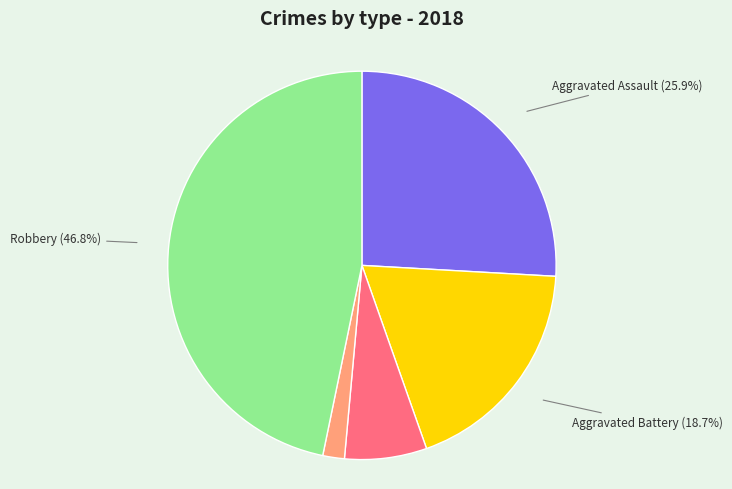

What percentage do Criminal Sexual Assault and Robbery together represent?

53.6%